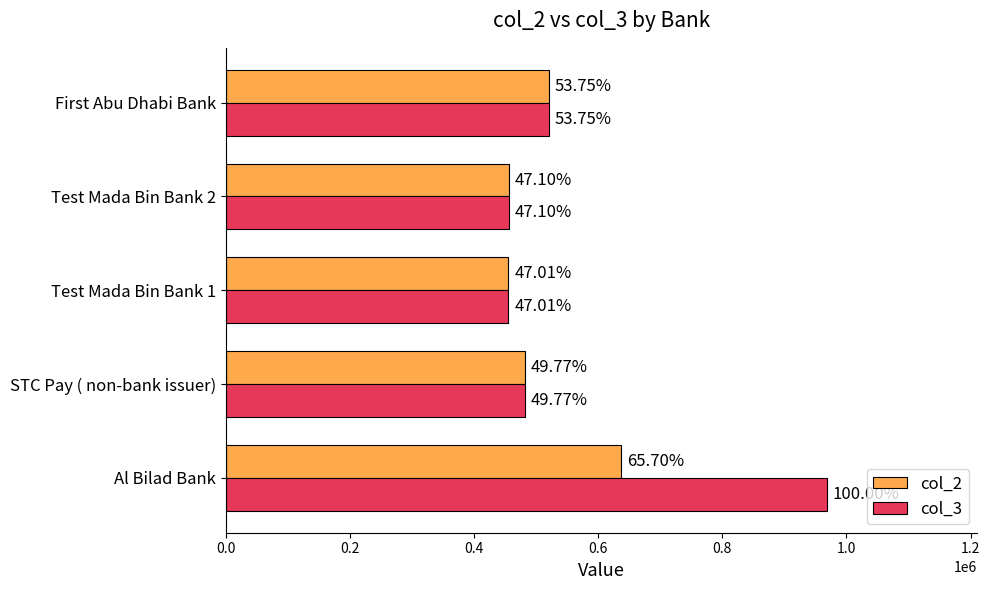

How many values in the col_3 series are below 481852?

2